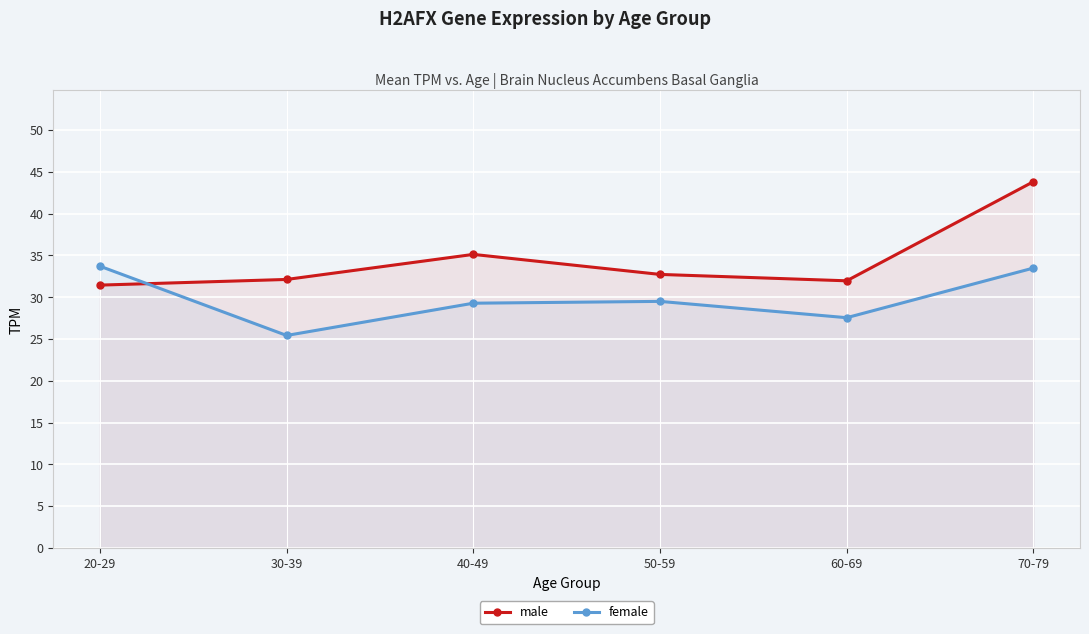

How many values in the female series are below 29?

2